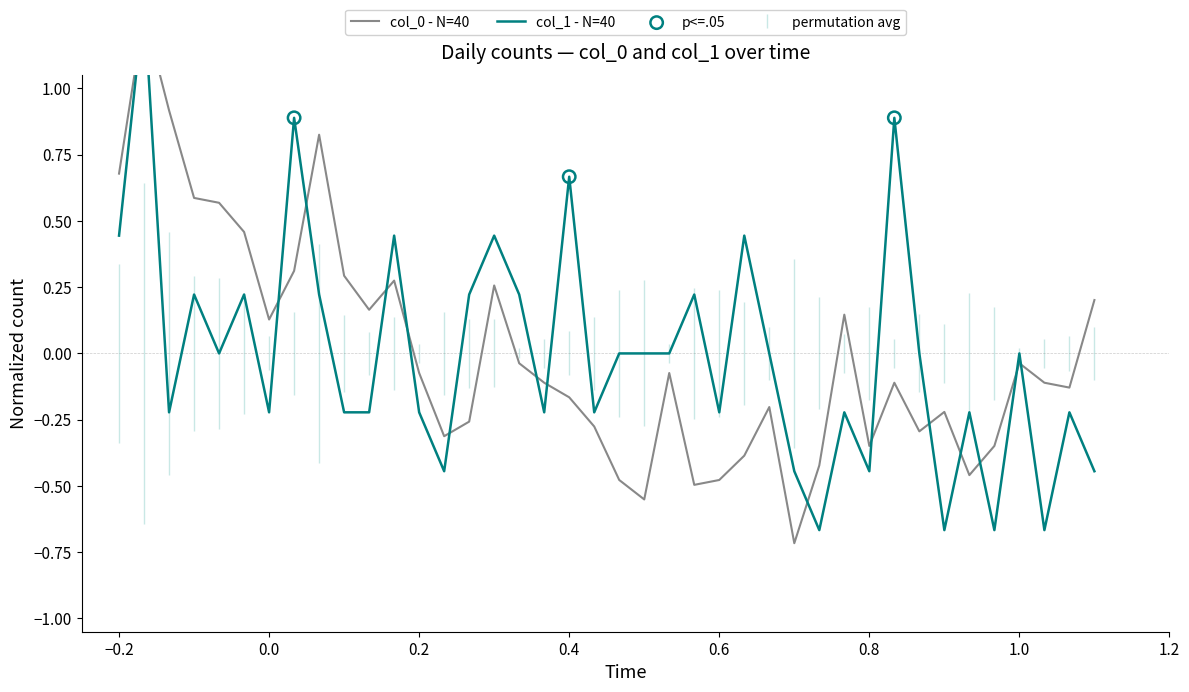

Which series reaches the maximum Y coordinate?

col_1